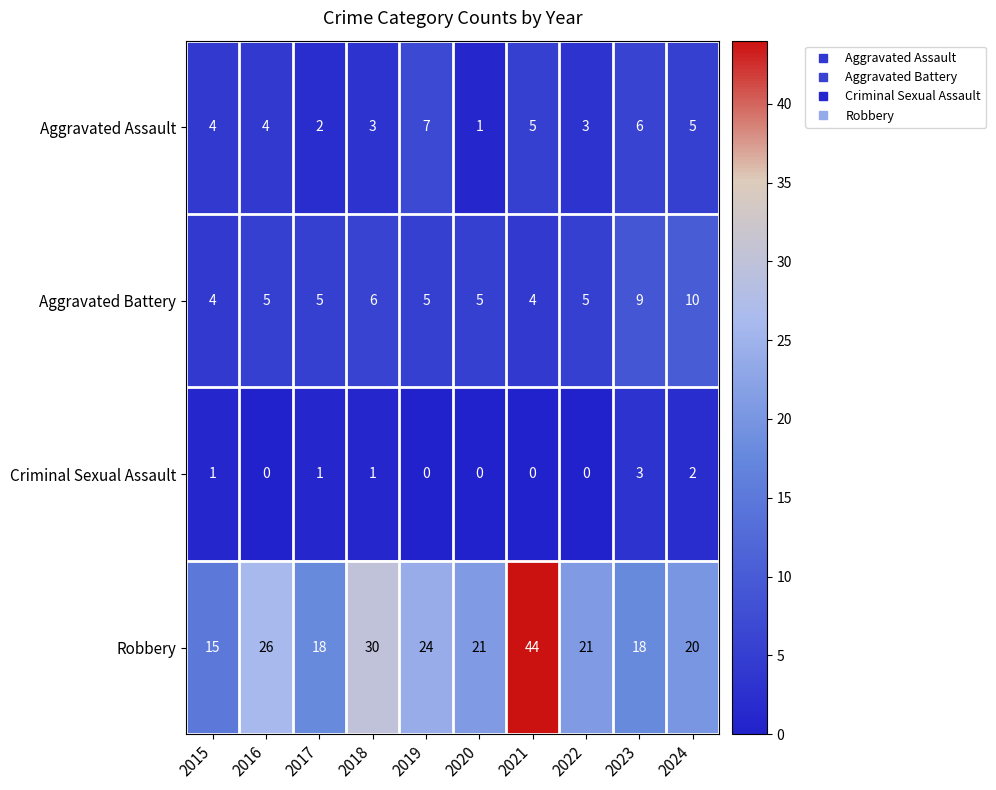

Rank the series by their maximum value, from highest to lowest.

Robbery, Aggravated Battery, Aggravated Assault, Criminal Sexual Assault